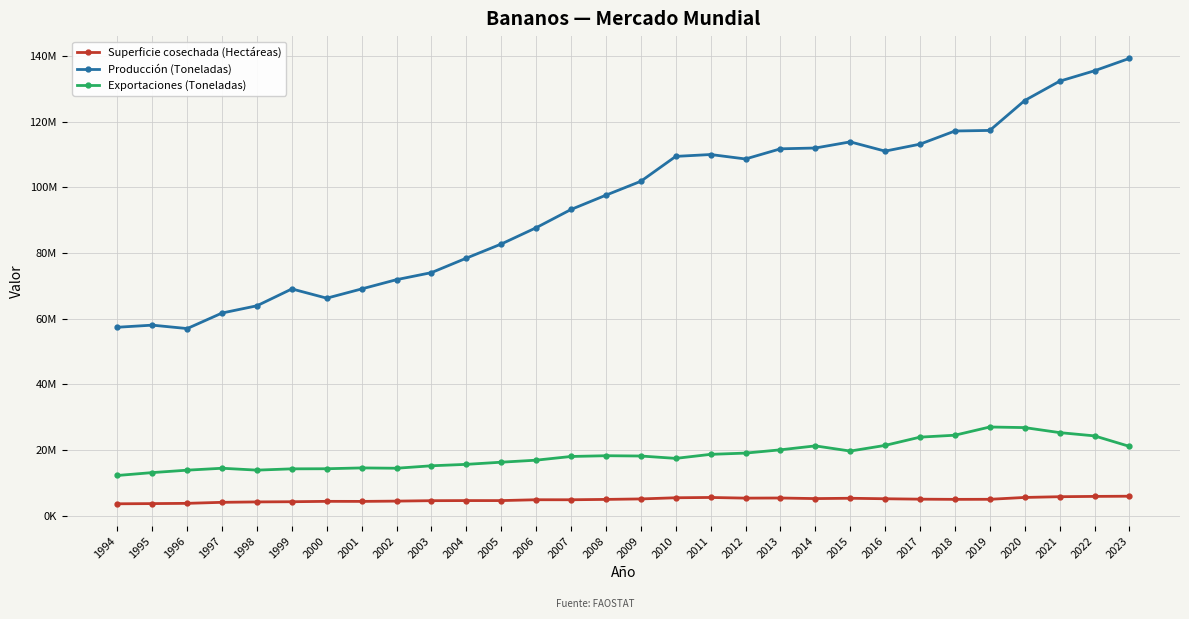

How many interior local valleys does the Exportaciones (Toneladas) series have?

4